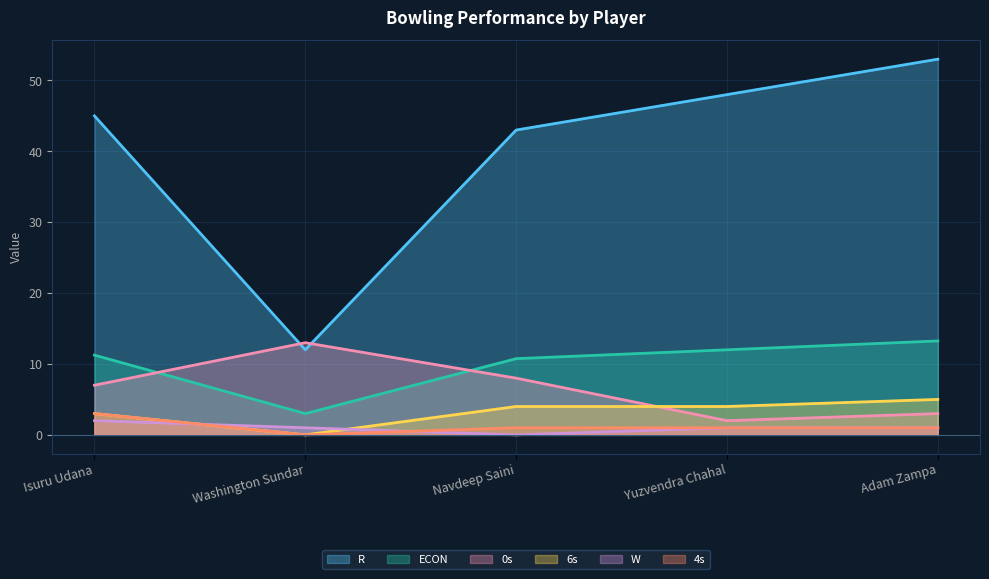

Between Washington Sundar and Adam Zampa, which series saw the biggest shift?

R